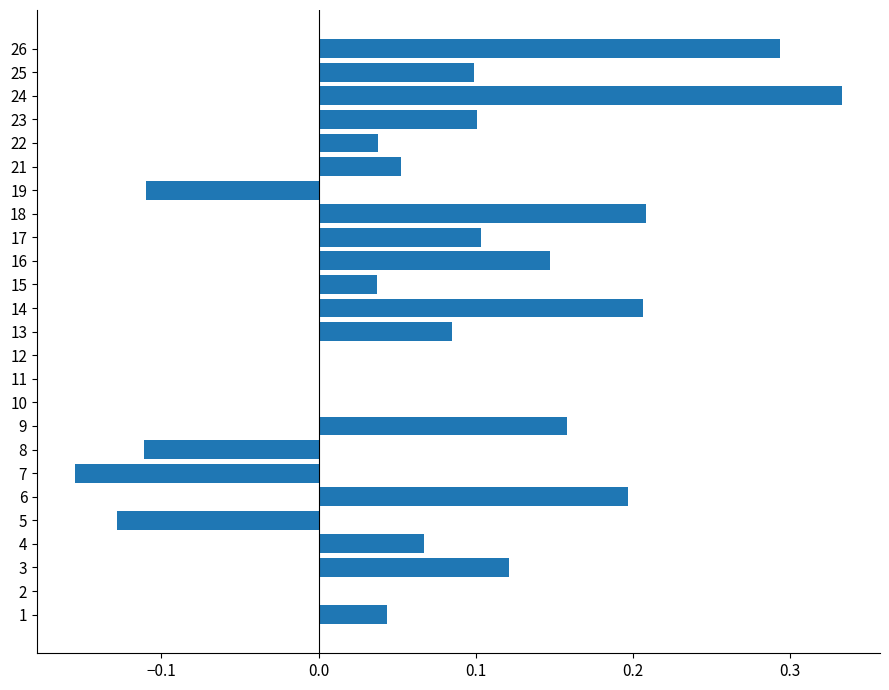

Is it true that the value at 15 is 0.2?

False